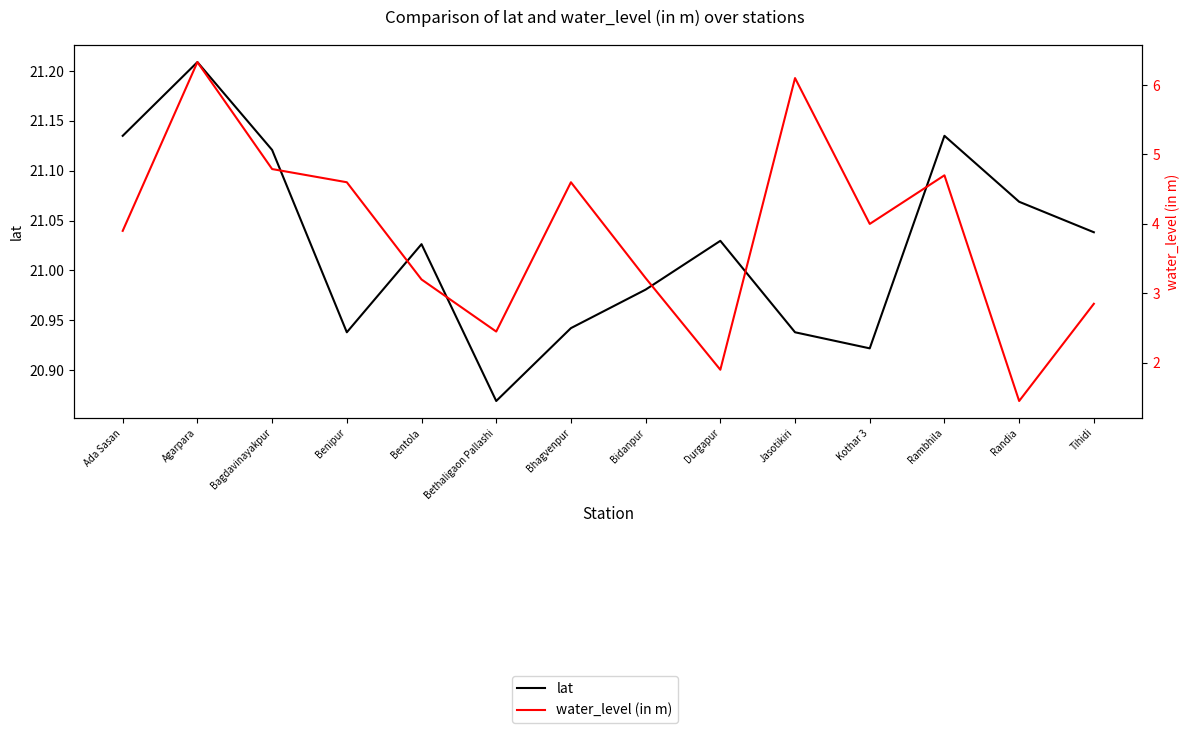

Is it true that lat equals 21.0 at Bentola?

True